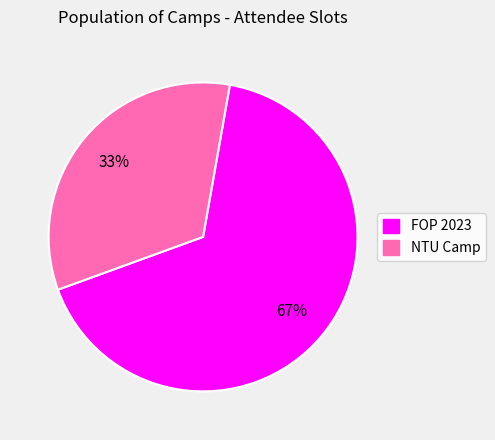

Which slice is the smallest?

NTU Camp